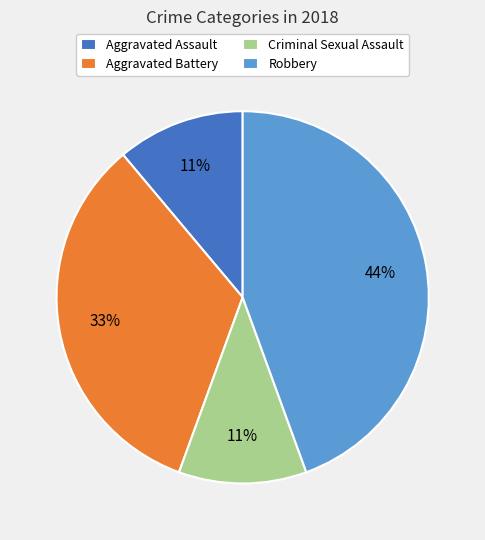

Which category has the biggest portion of the pie?

Robbery